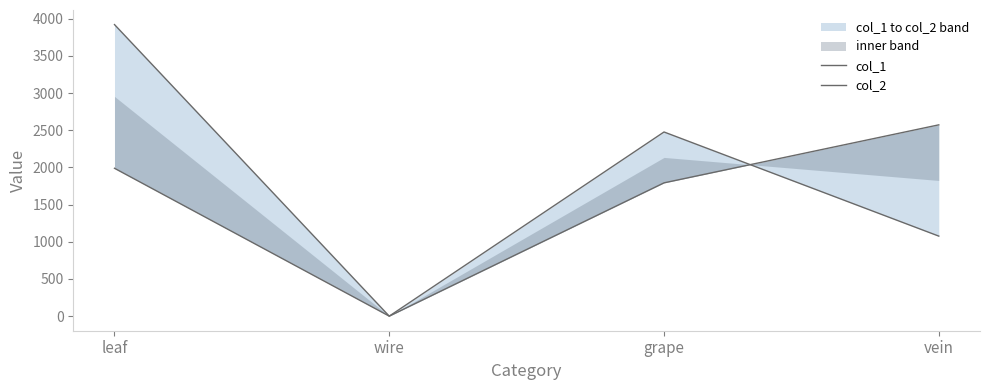

What is the sum of all col_1 values?

7472